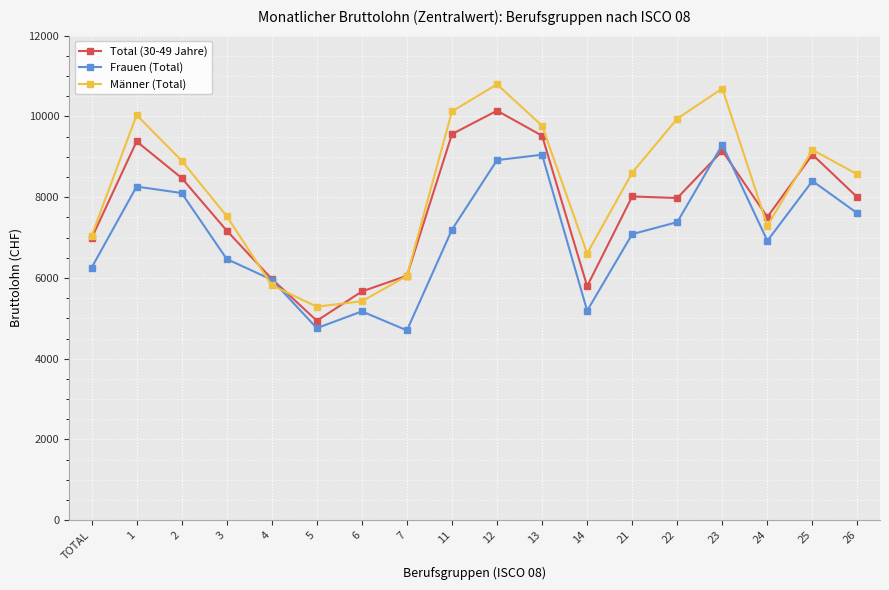

What position from the right is 14?

7